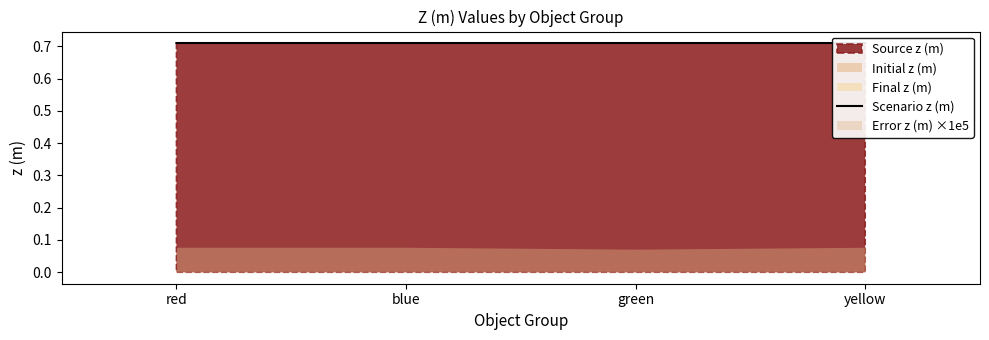

Is it true that the value at red is 0.7?

True